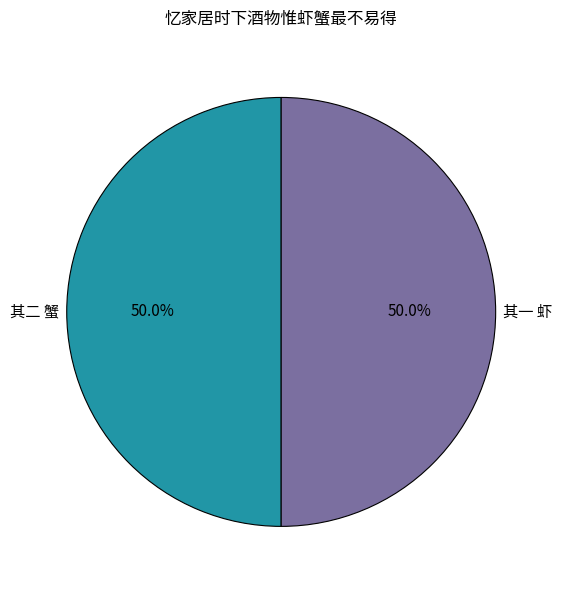

Count the number of slices in the pie.

2